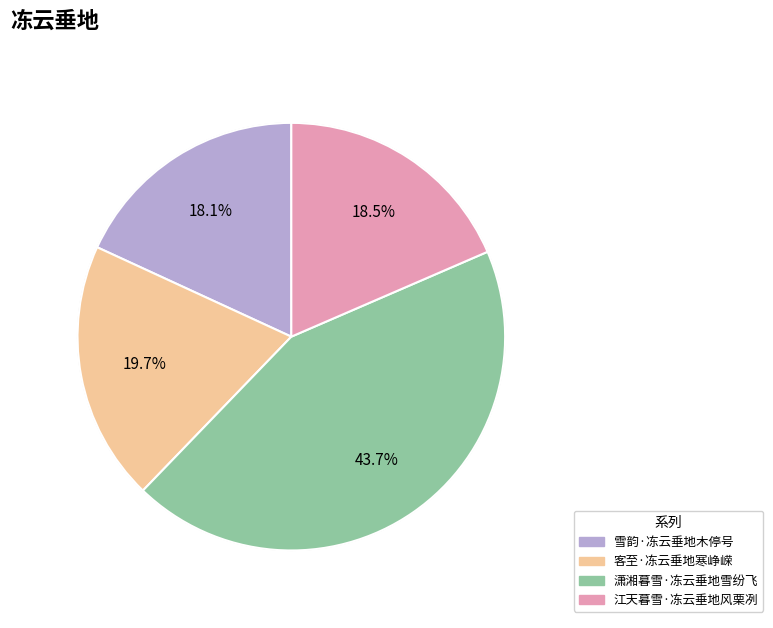

Combined, do 江天暮雪·冻云垂地风栗冽 and 客至·冻云垂地寒峥嵘 account for over 50%?

No